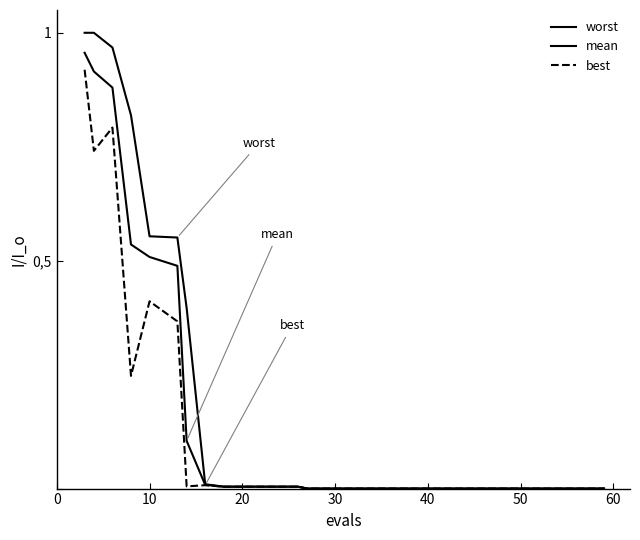

Is this an area chart (filled region under the line)?

No